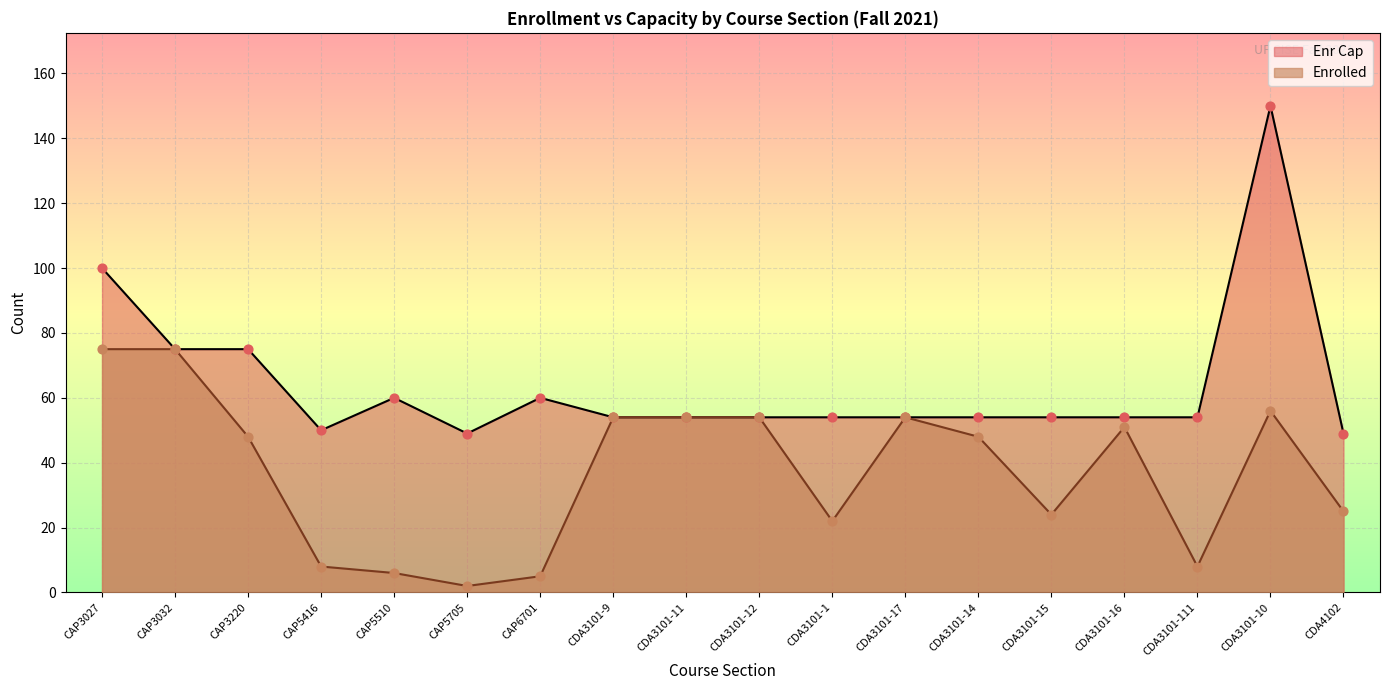

Which series reaches the minimum Y coordinate?

Enrolled